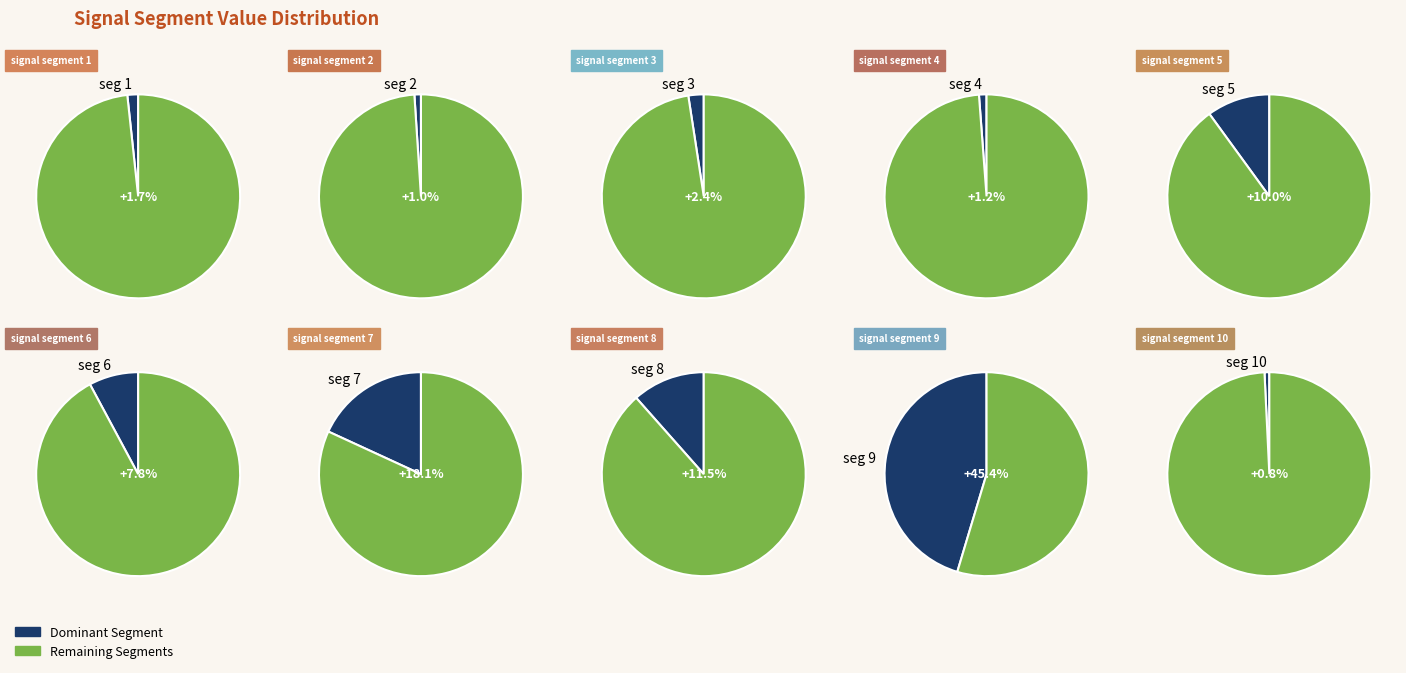

The signal segment 3 slice represents 2% of the pie. True or false?

True